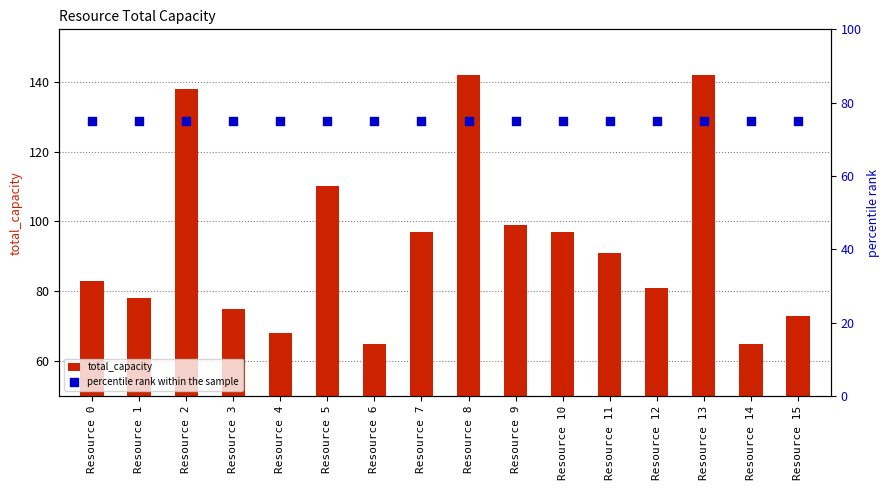

Is the value of total_capacity at Resource 3 greater than the value of percentile rank within the sample at Resource 12?

No